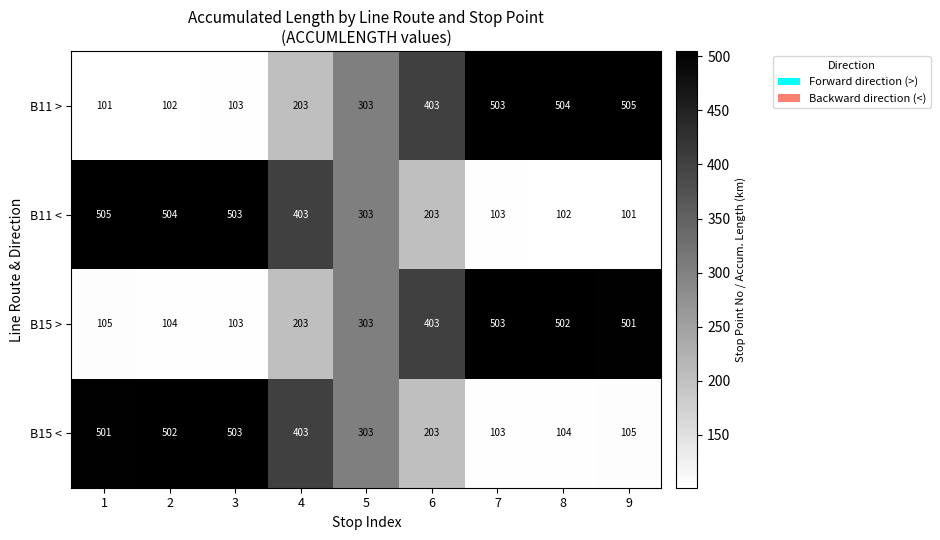

What value does the B15 > series have at 5?

303